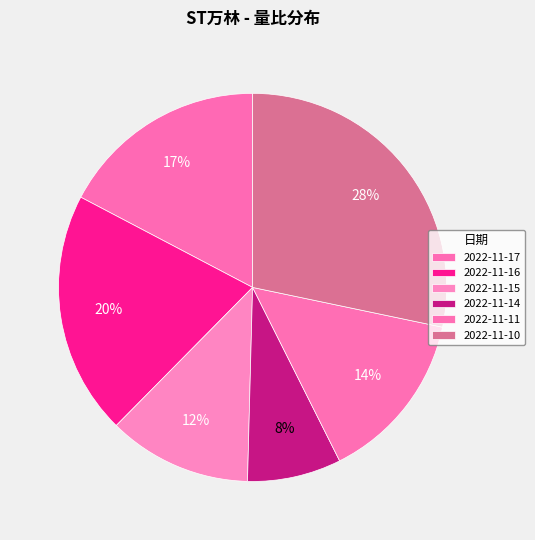

To the nearest percent, what is the average slice percentage?

17%